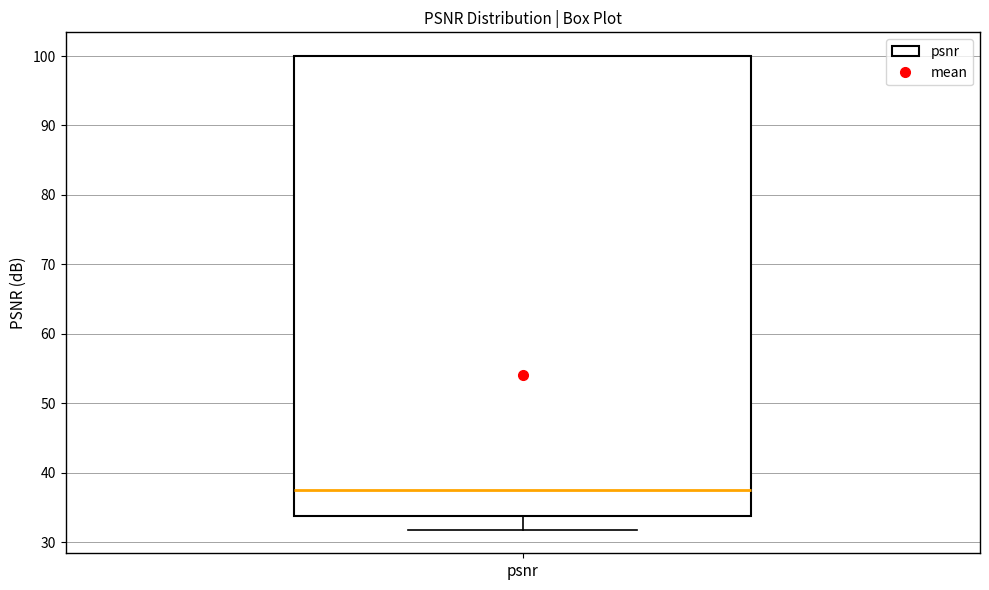

Read this box plot against the y-axis: the position of the median line, the range covered by the box, and the ends of both whiskers. The values are not printed on the chart, so give them approximately, as read against the axis.

median 38, box 34 to 100, whiskers 32 to 100